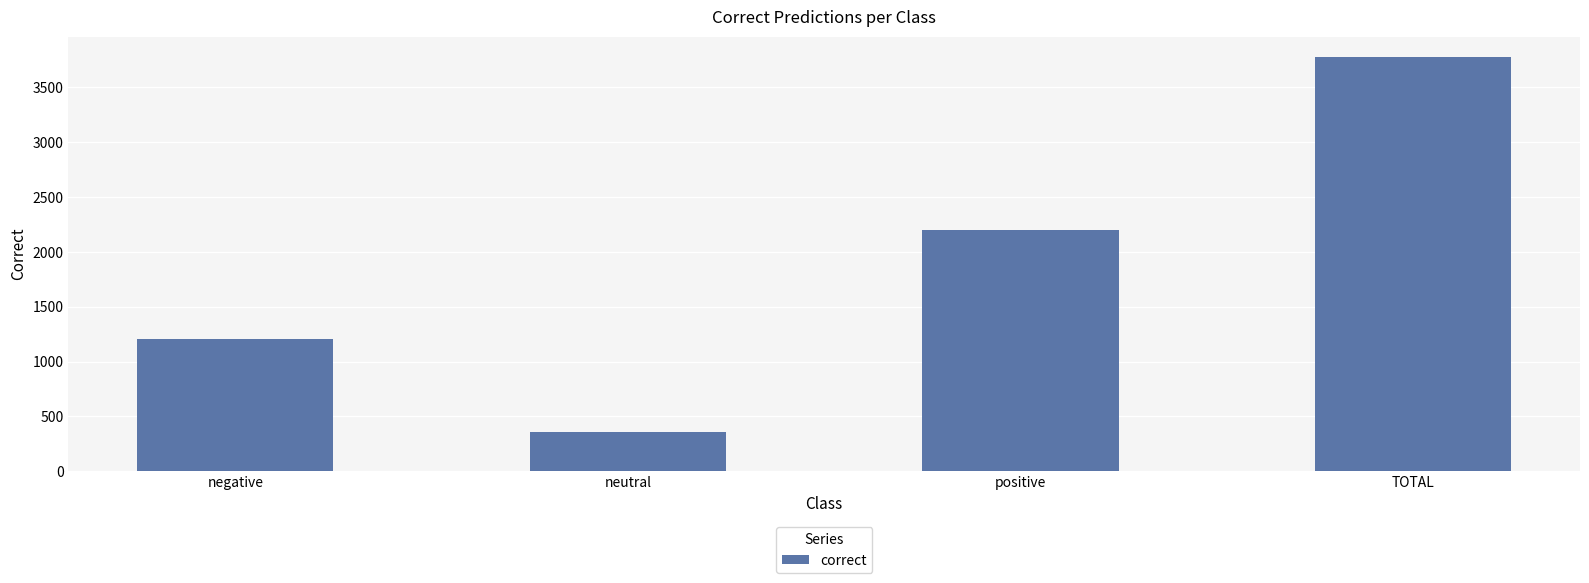

What position from the right is negative?

4